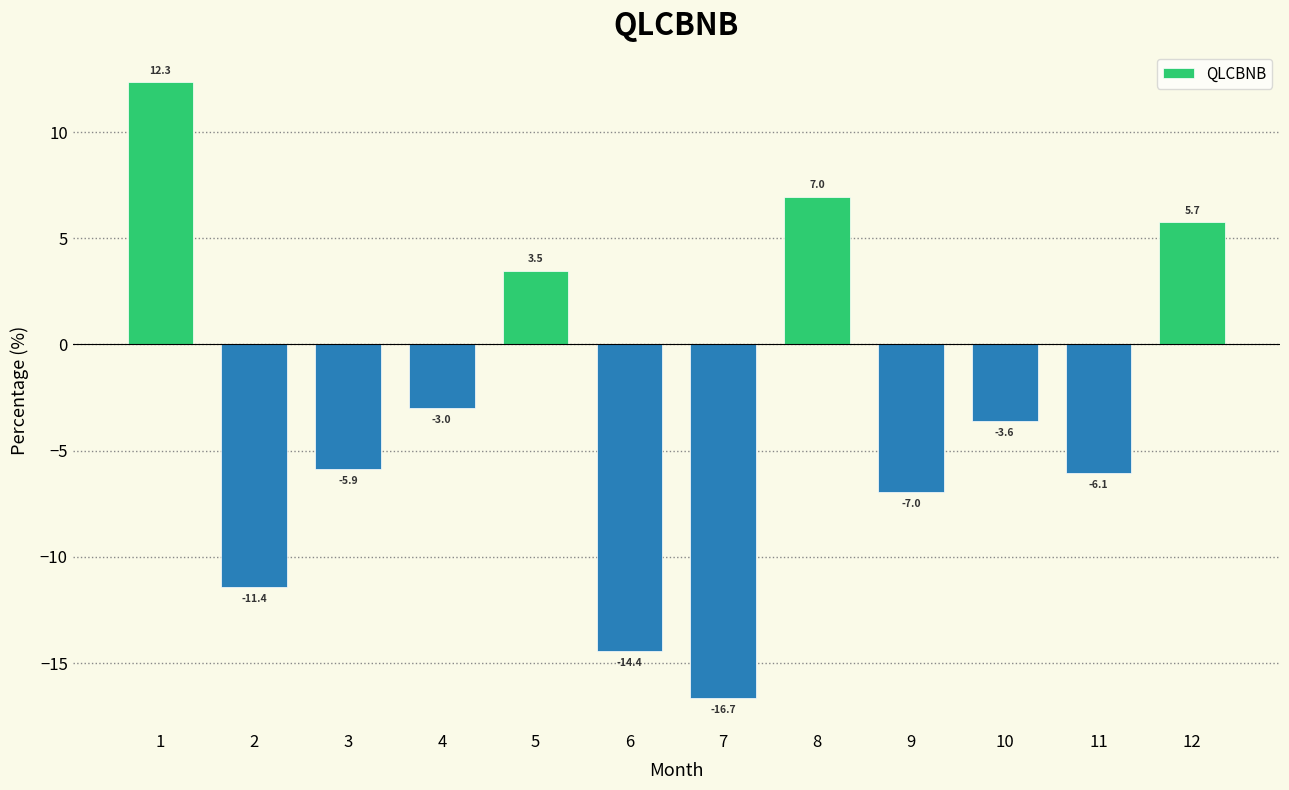

What is the change in value from 1 to 12?

-6.6